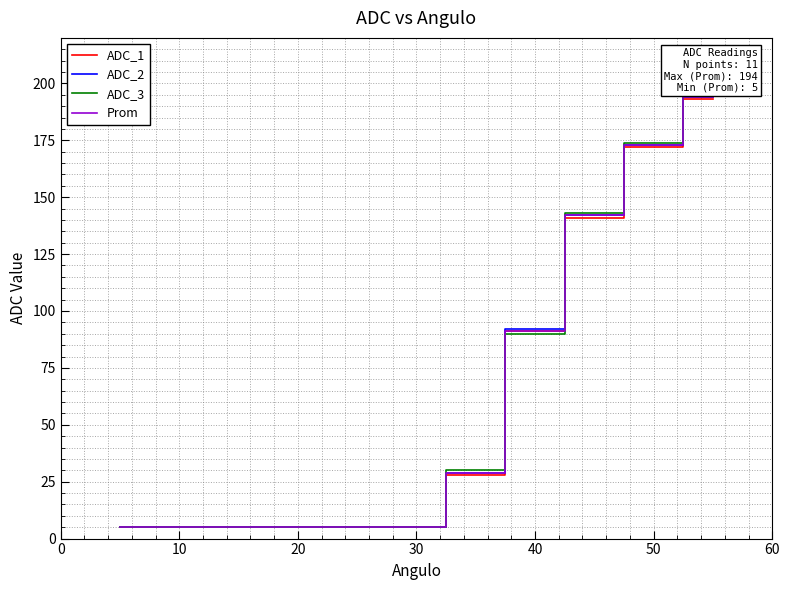

Does the chart display data point markers on the line(s)?

No